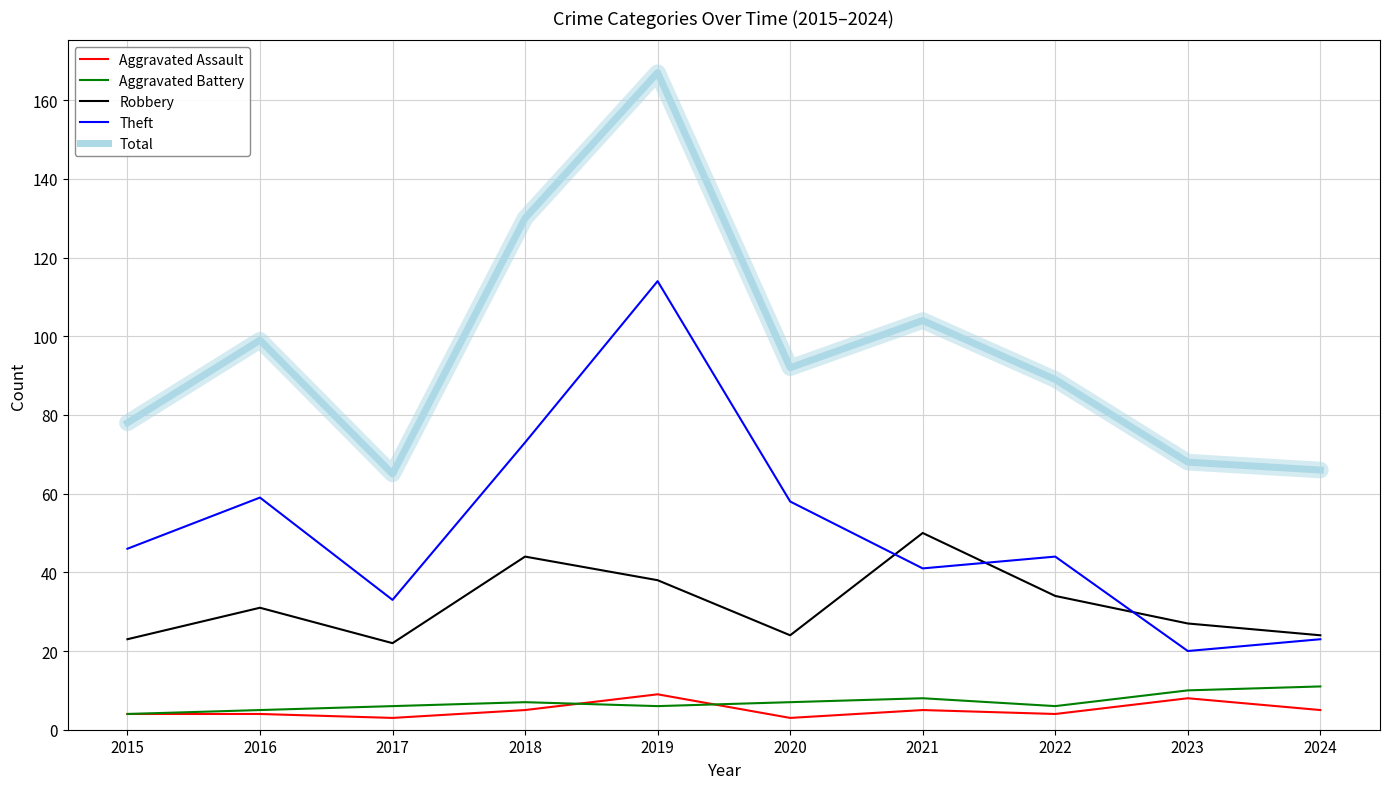

What is the approximate value of Theft at 2019, to the nearest 5?

115